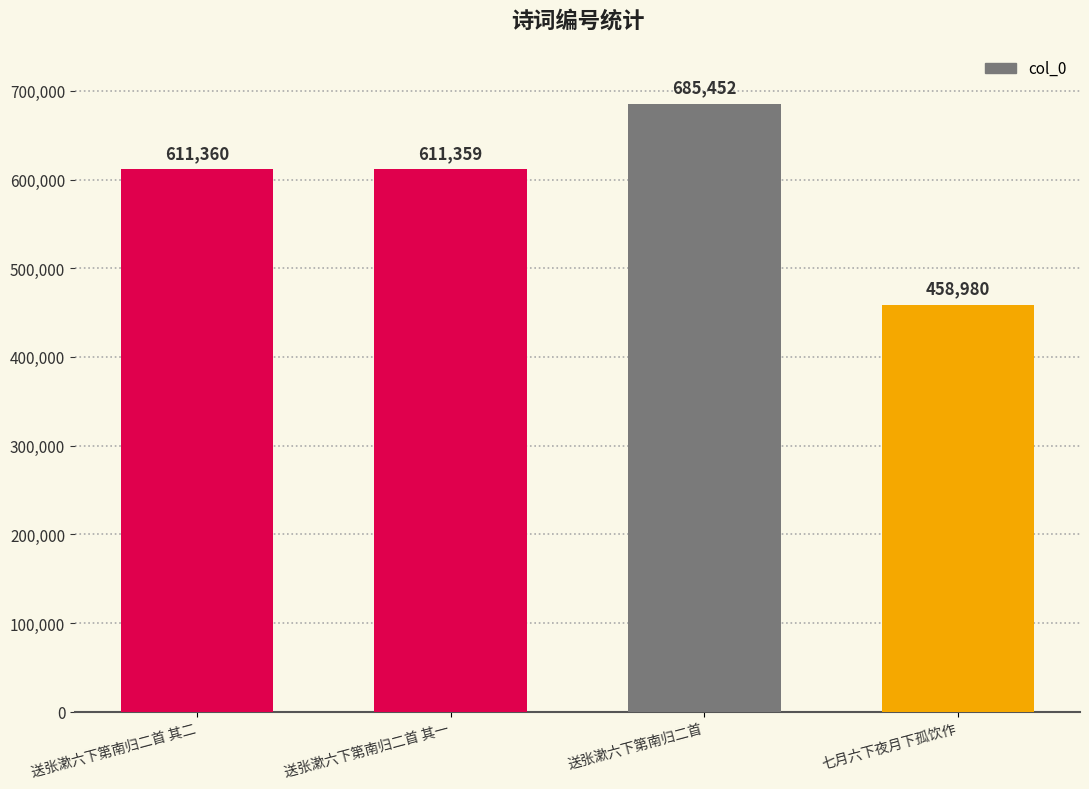

List the labels in order of value, largest first.

送张漱六下第南归二首, 送张漱六下第南归二首 其二, 送张漱六下第南归二首 其一, 七月六下夜月下孤饮作